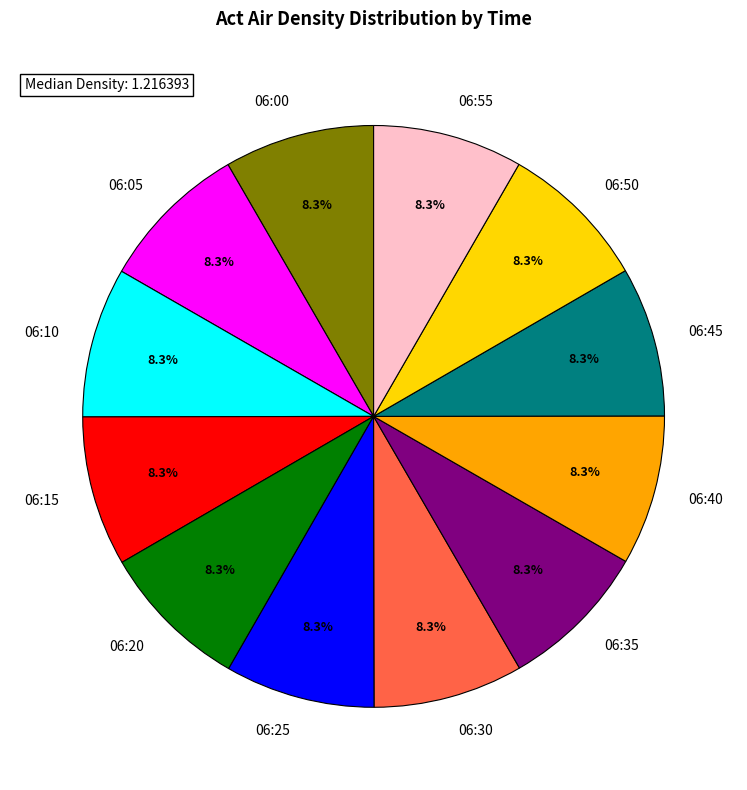

Approximately how many times larger is the value at 06:10 compared to 06:05?

1.0